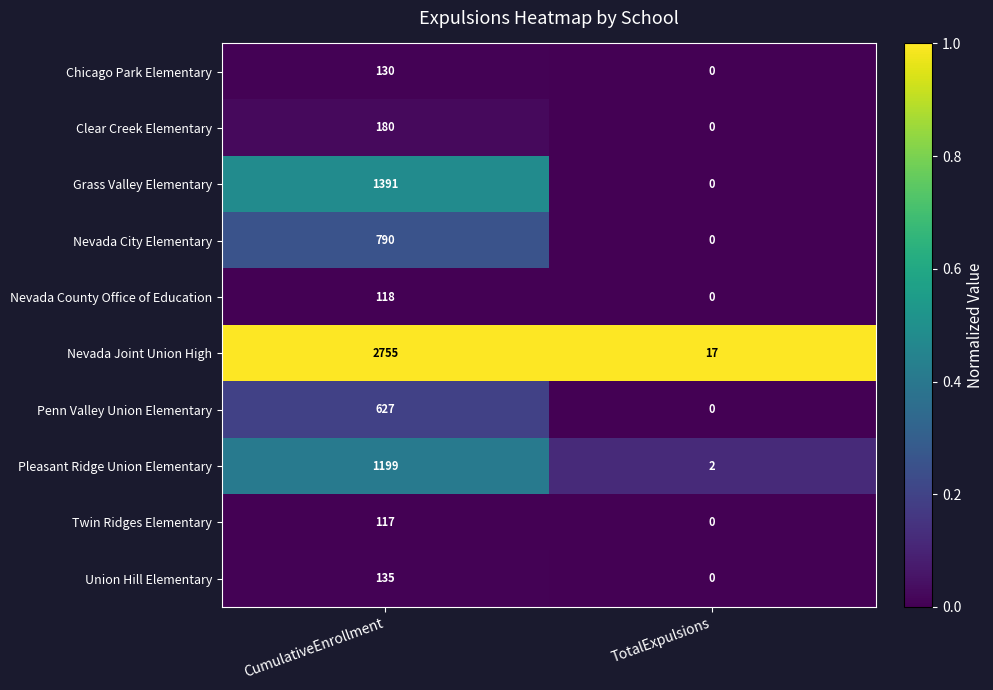

List the series in order of their peak value, lowest first.

Twin Ridges Elementary, Nevada County Office of Education, Chicago Park Elementary, Union Hill Elementary, Clear Creek Elementary, Penn Valley Union Elementary, Nevada City Elementary, Pleasant Ridge Union Elementary, Grass Valley Elementary, Nevada Joint Union High